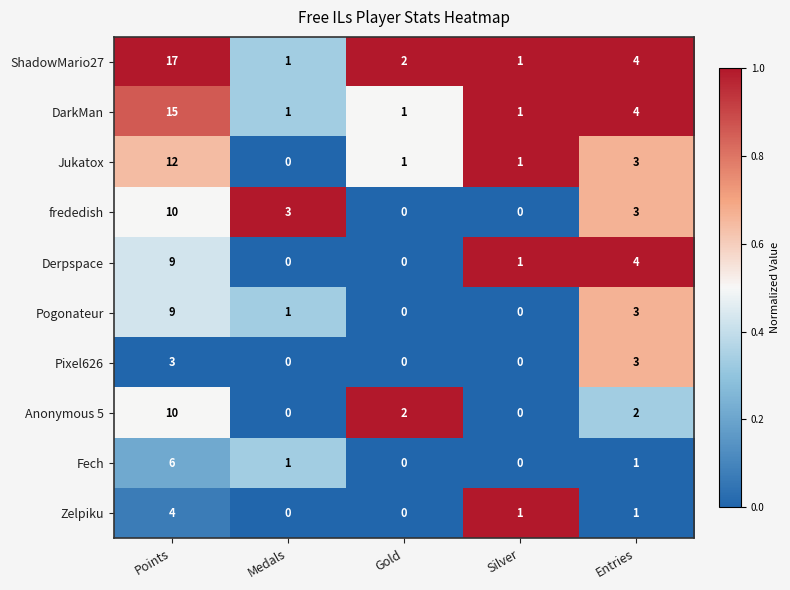

What is the sum of all Anonymous 5 values?

14